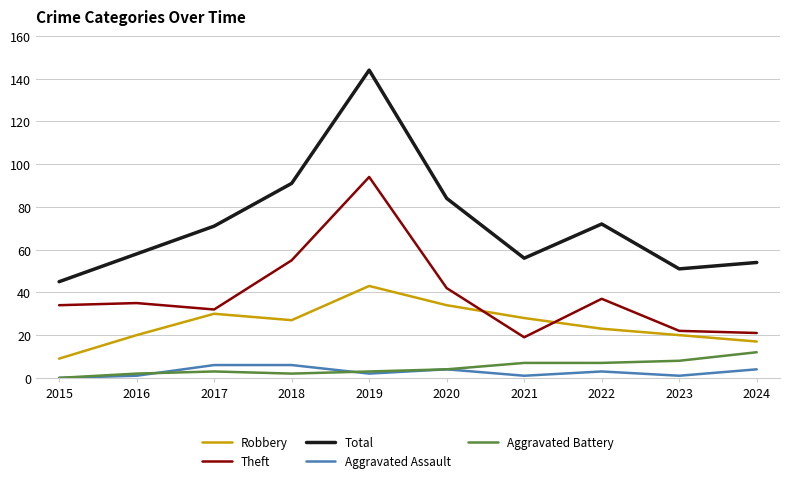

True or false: Aggravated Battery and Total intersect in this chart.

False